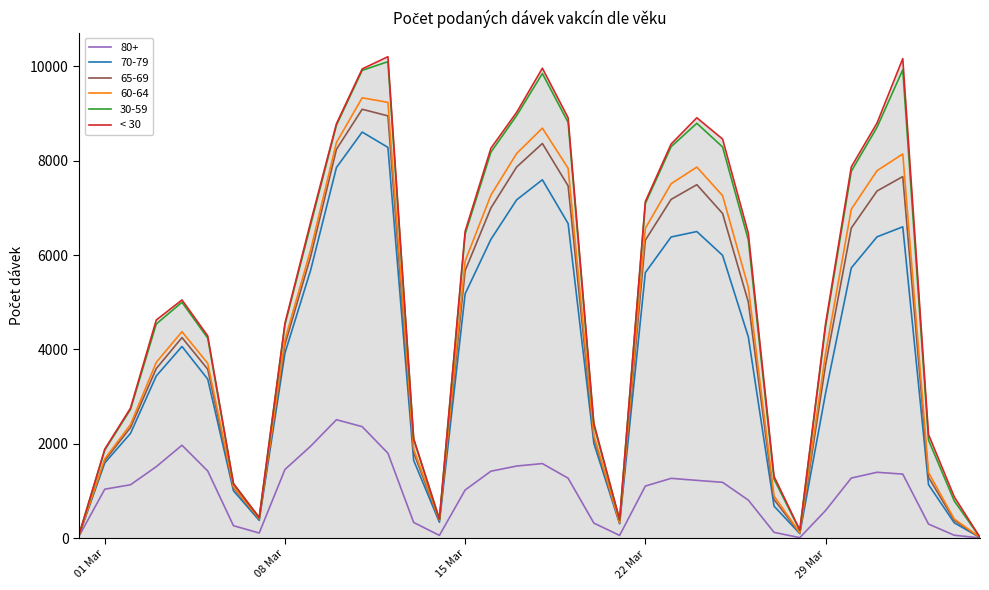

Reading right to left, extract all data points from this chart.

16	876	2197	10165	8799	7869	4542	171	1308	6464	8460	8911	8353	7136	391	2432	8910	9961	9026	8264	6505	403	2108	10205	9946	8784	6705	4555	436	1155	4287	5049	4623	2756	1886	72